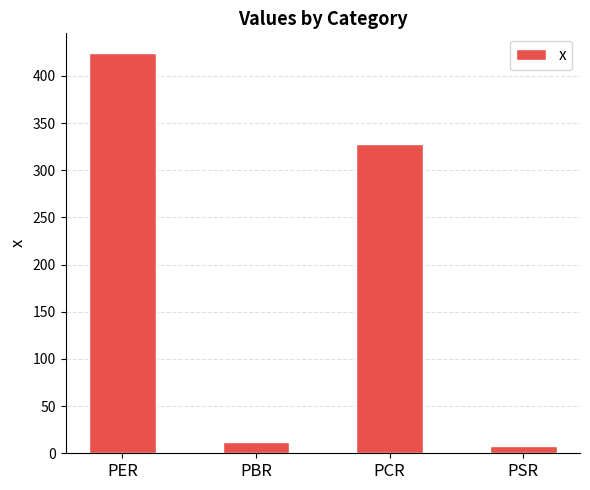

Are the bars grouped side by side (vs. stacked)?

No